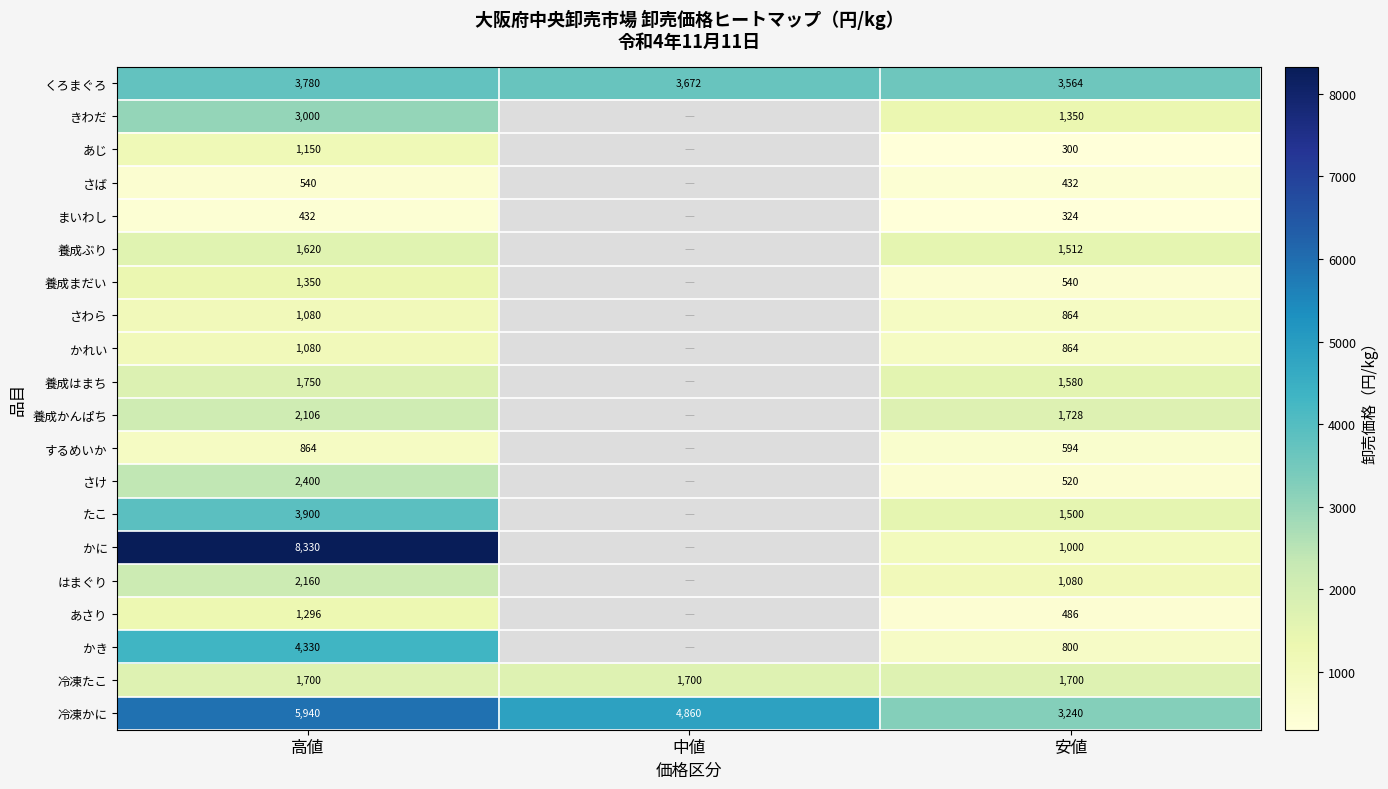

Count the number of categories in the chart.

3